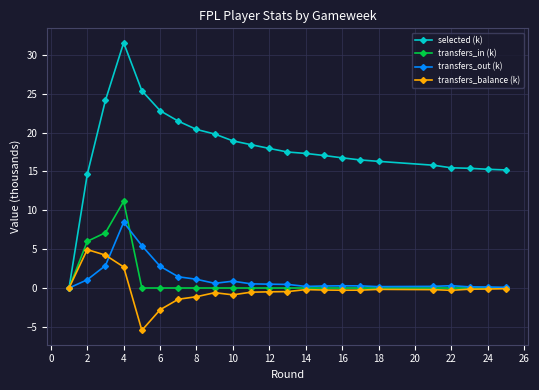

Which series has the largest range (max minus min)?

selected (k)